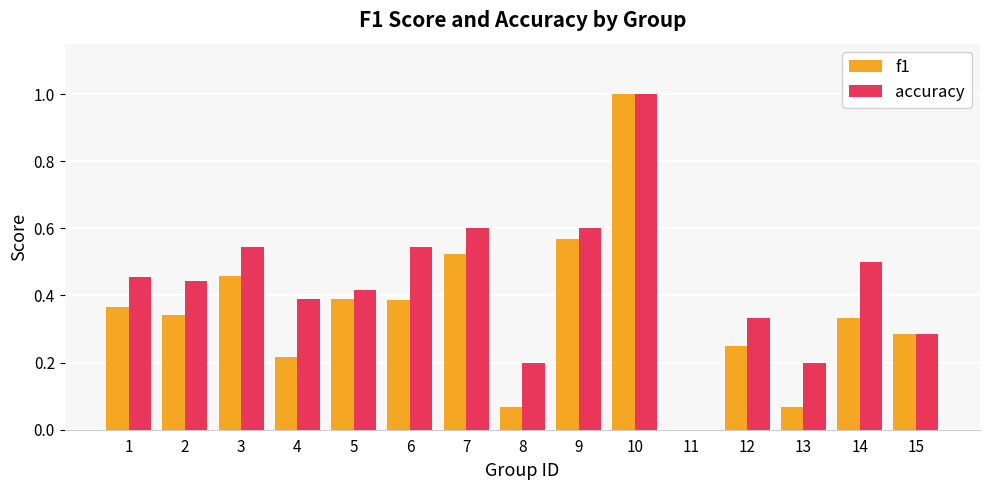

At which category is the sum across all series the highest?

10